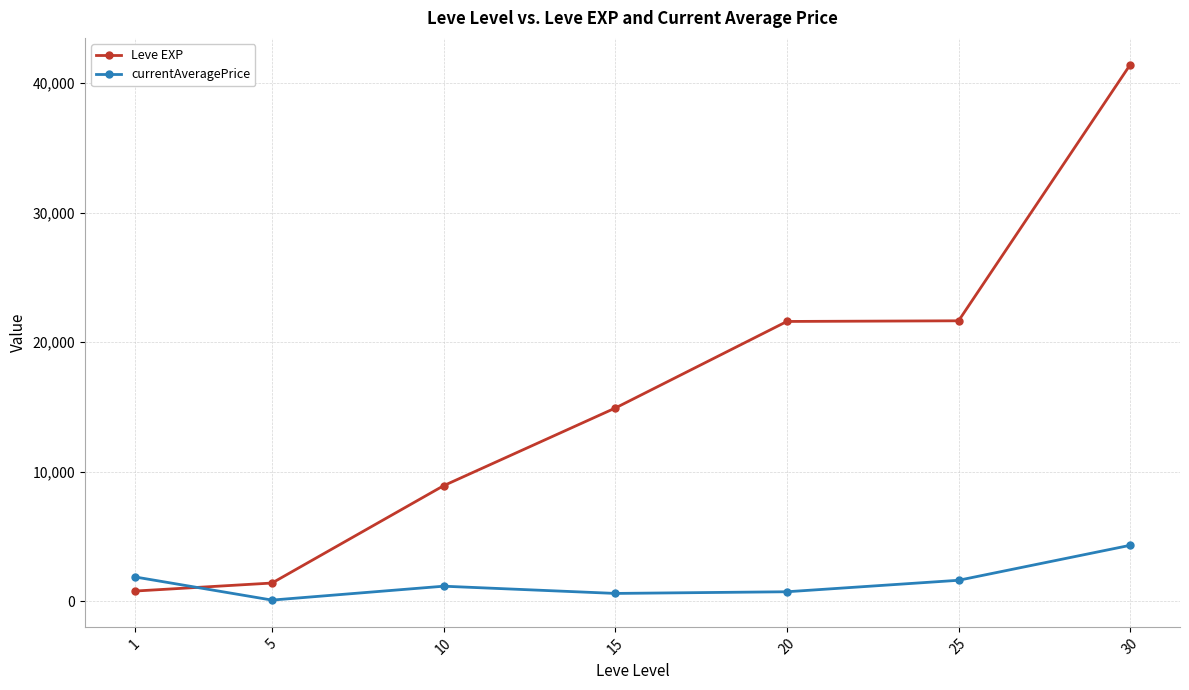

List the series in order of their peak value, lowest first.

currentAveragePrice, Leve EXP